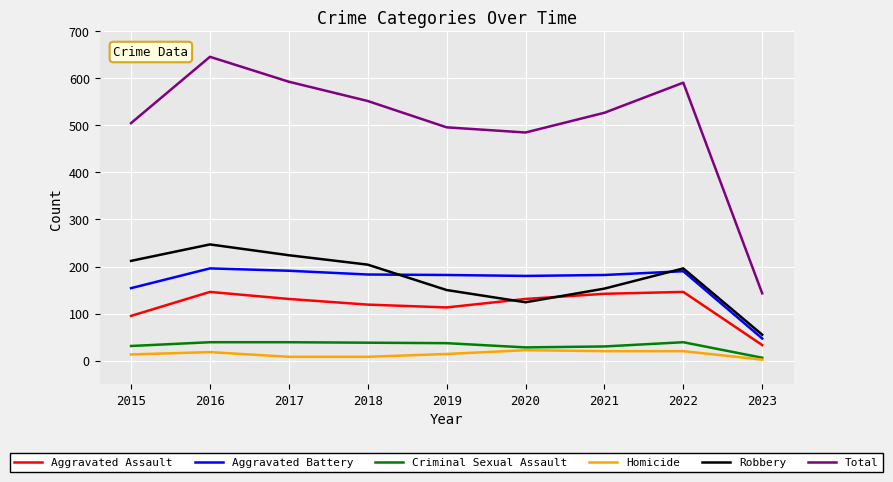

True or false: Robbery has a value of 20 at 2023.

False